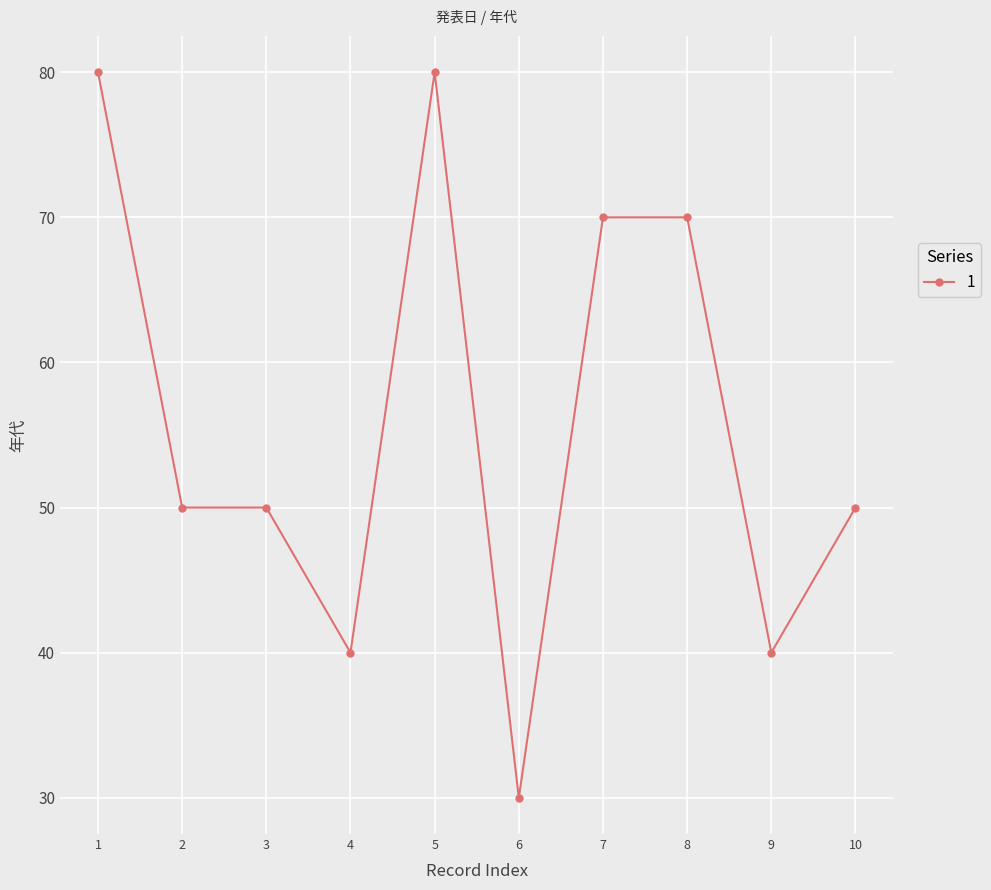

What is the value of the 9th point from the left?

40